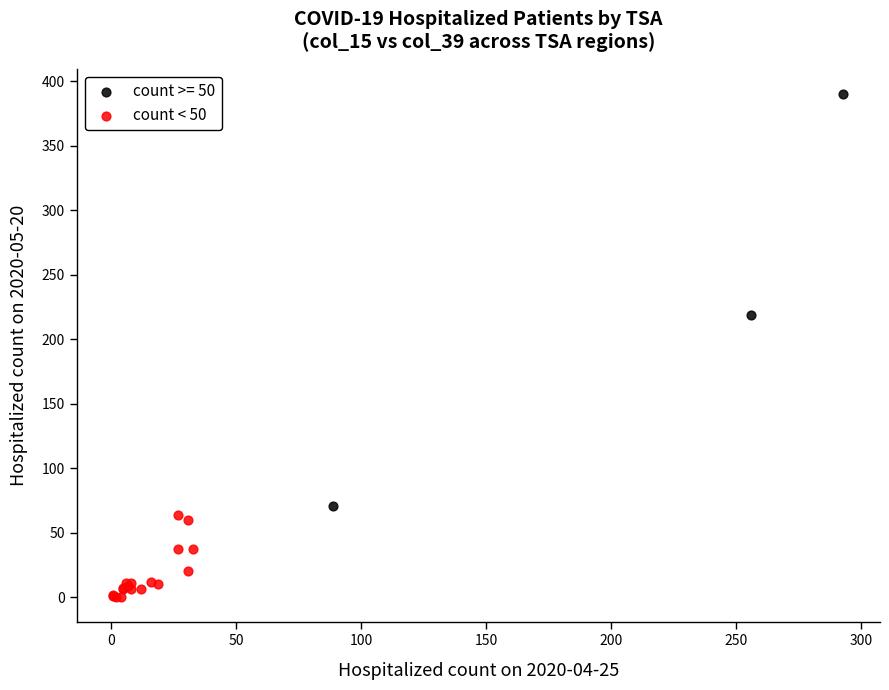

Which series has the largest Y range (max minus min)?

count >= 50